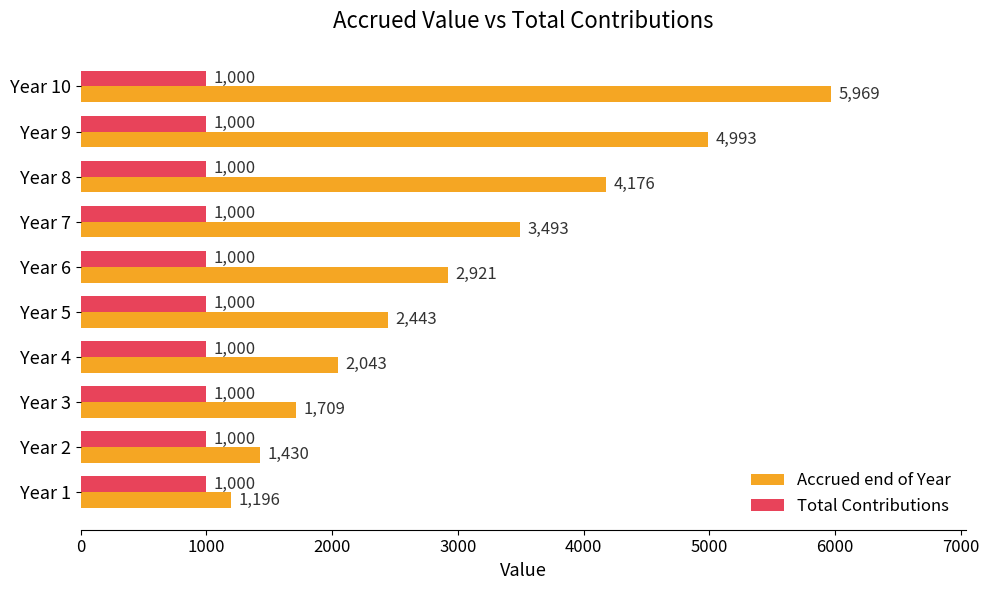

What is the sum of the Total Contributions values at Year 9 and Year 1?

2000